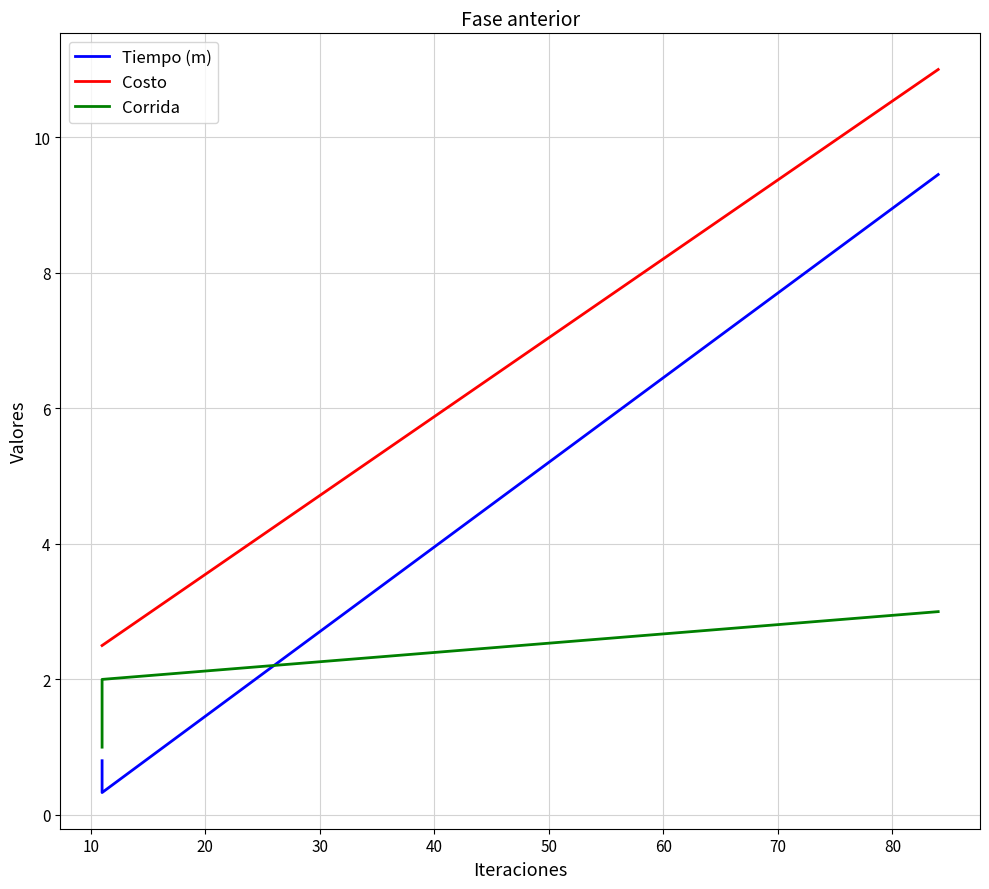

True or false: Corrida has a value of 1.4 at 10.

False